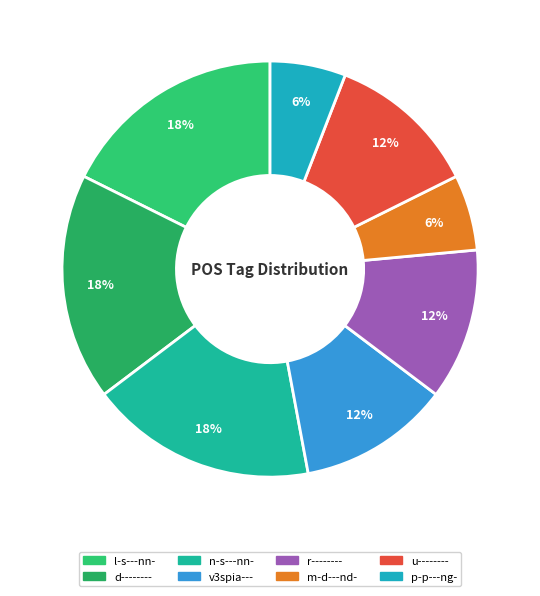

How many slices are in this pie chart?

8